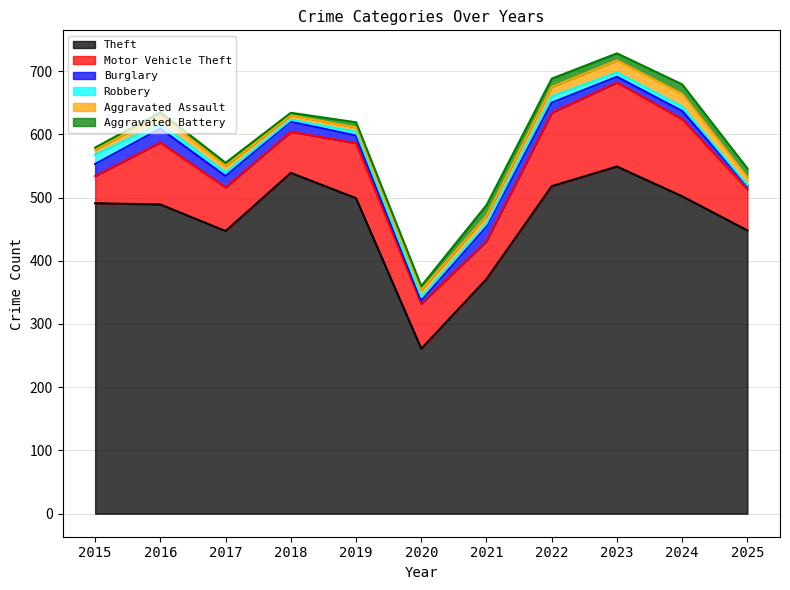

At which category is the sum across all series the highest?

2023